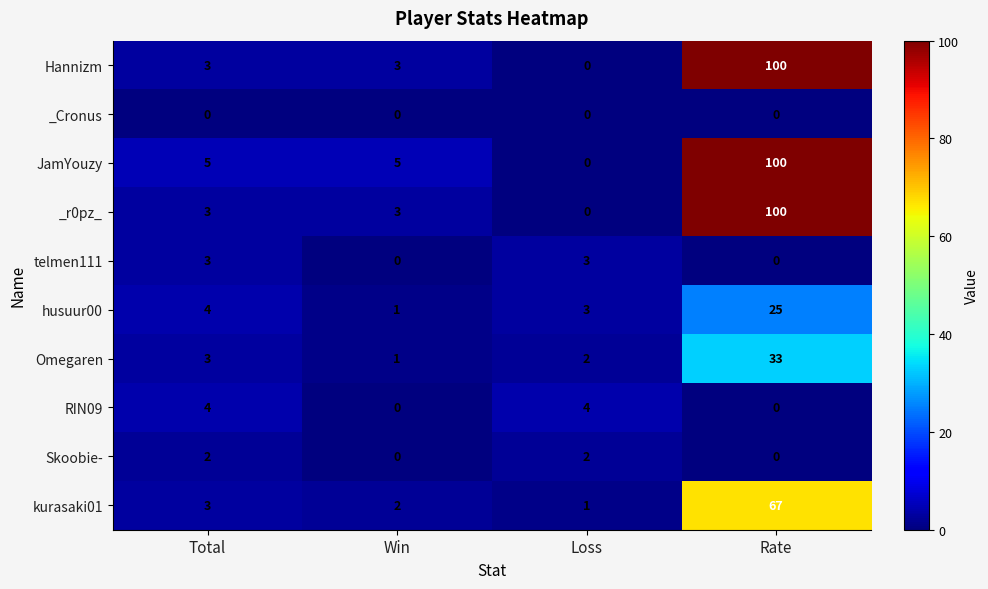

Where is Omegaren nearest to the value 17?

Total